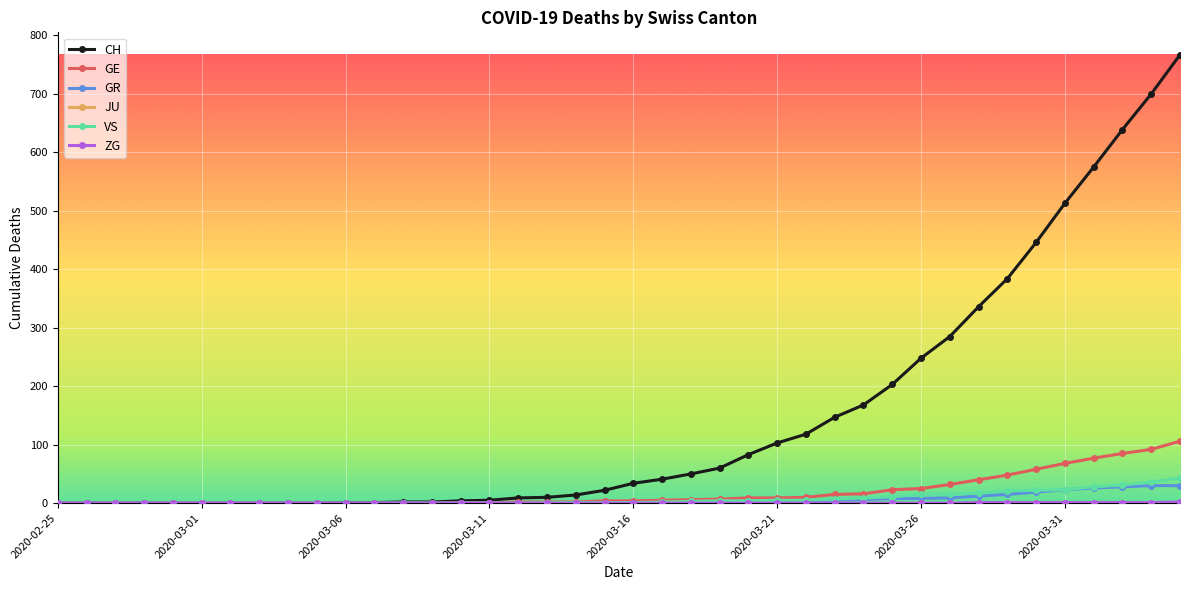

Which series has the largest total across all categories?

CH